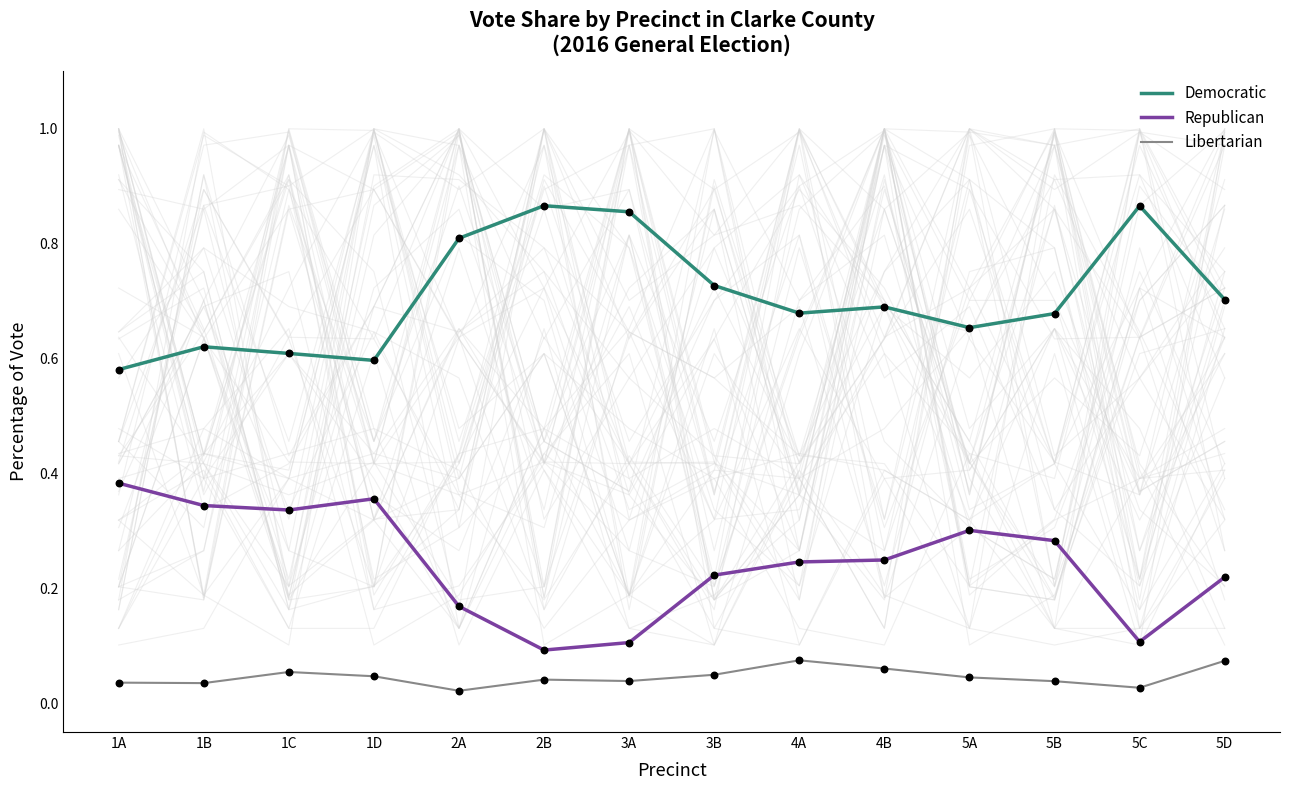

Which series has the largest total across all categories?

Democratic